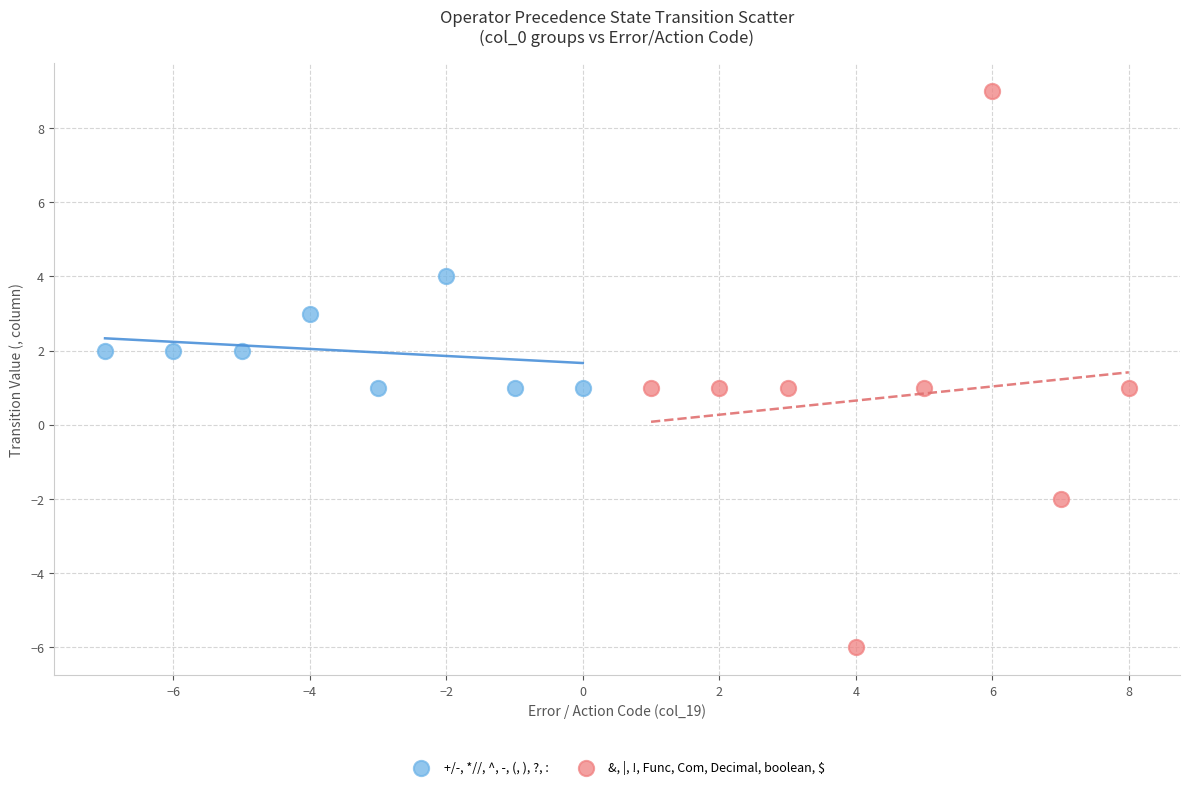

Which series has the largest Y range (max minus min)?

&, |, !, Func, Com, Decimal, boolean, $